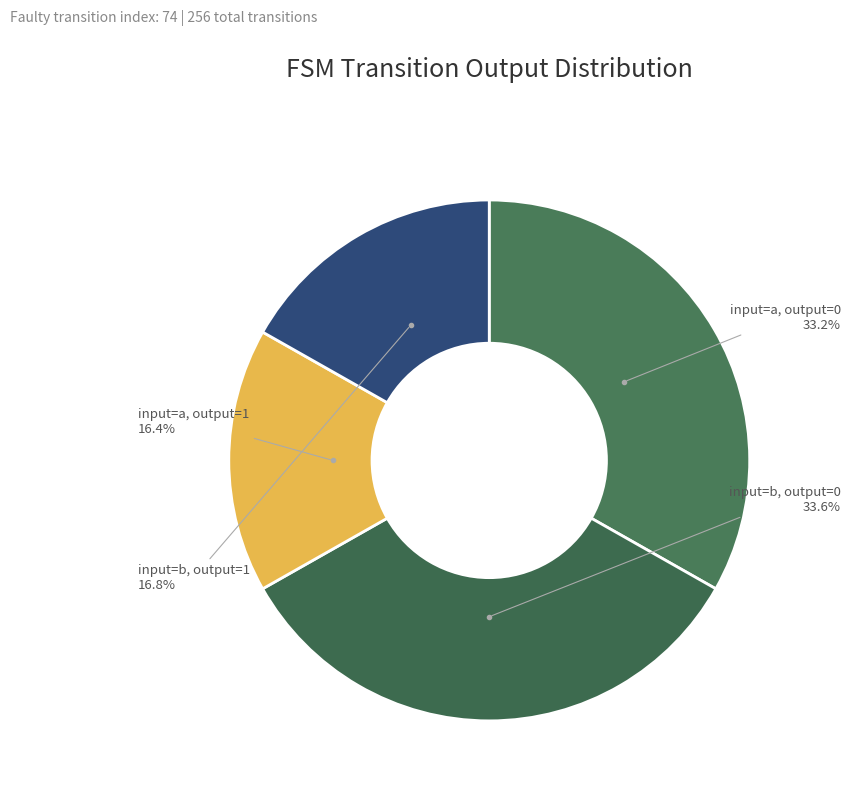

How many slices are in this pie chart?

4